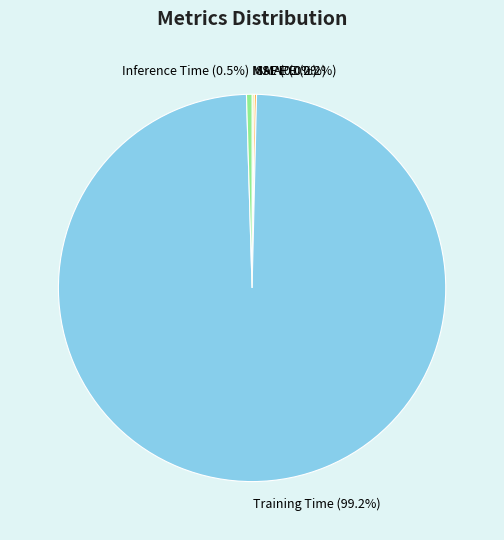

Which category accounts for the majority?

Training Time